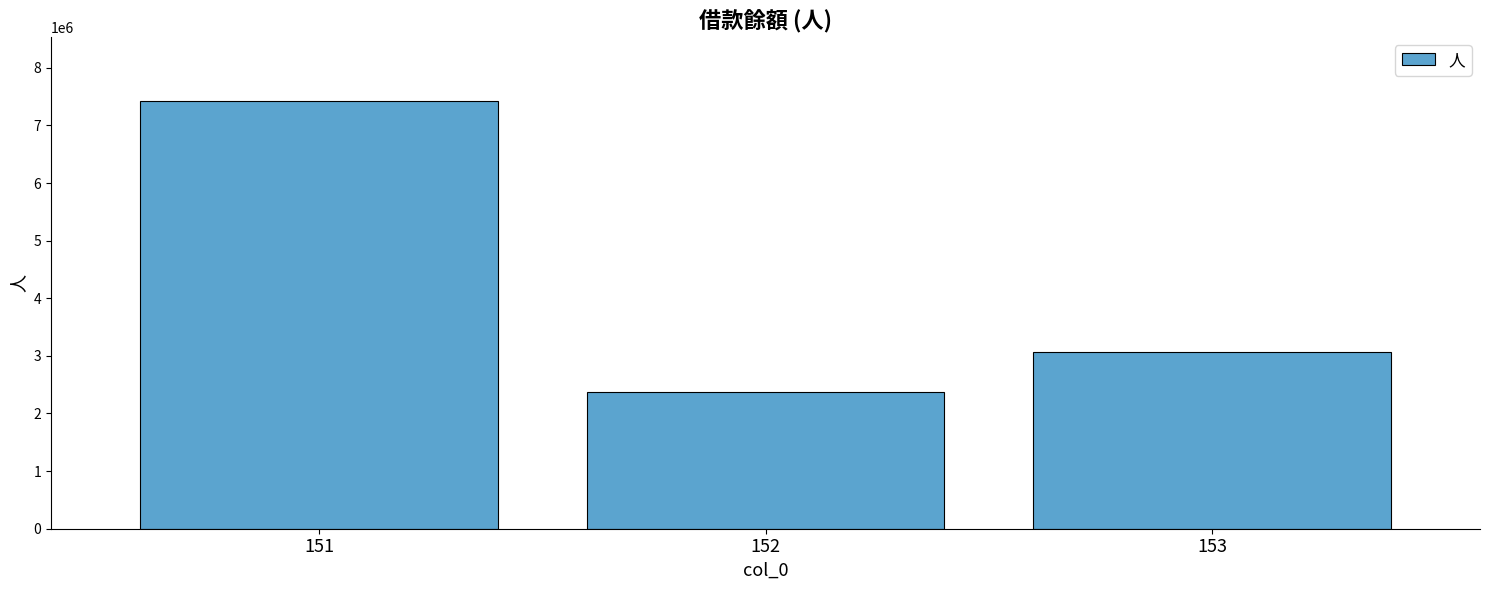

True or false: the data shows 2367290 at 152.

True